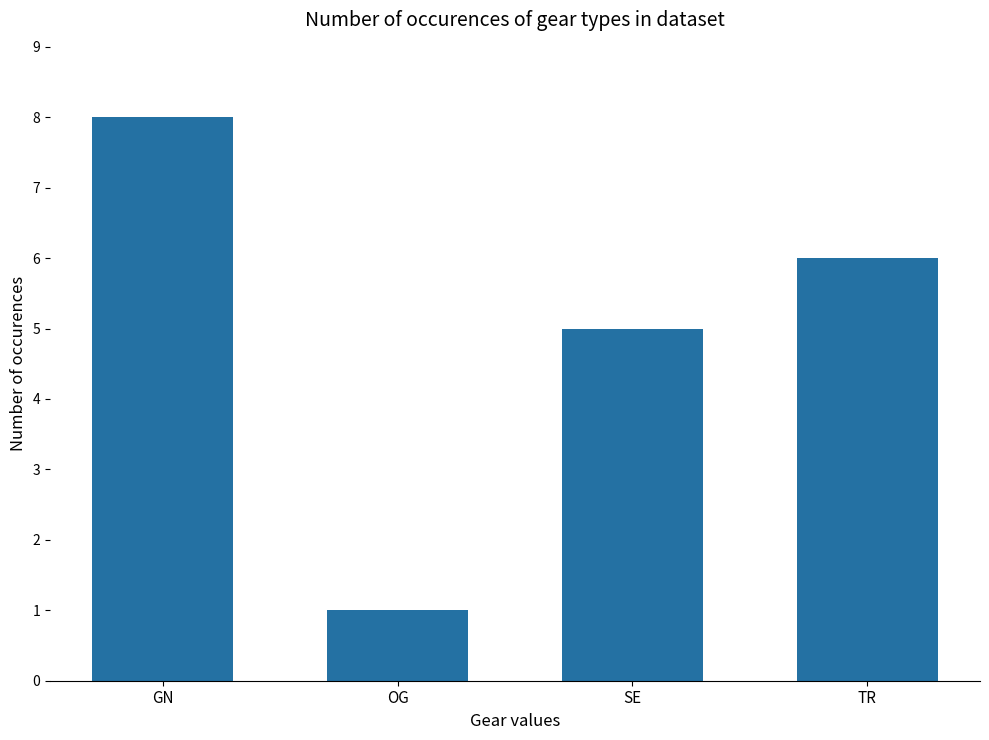

Which category has the lowest value across all series?

OG